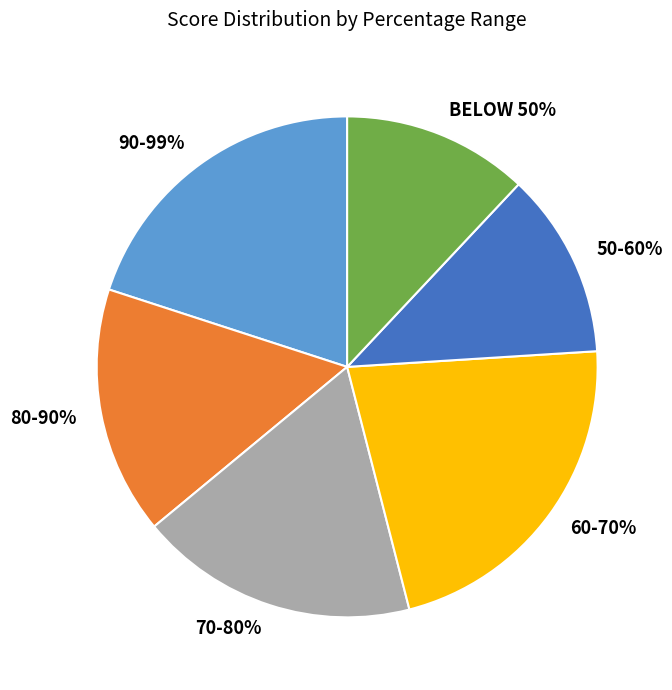

Combined, do 60-70% and BELOW 50% account for over 50%?

No